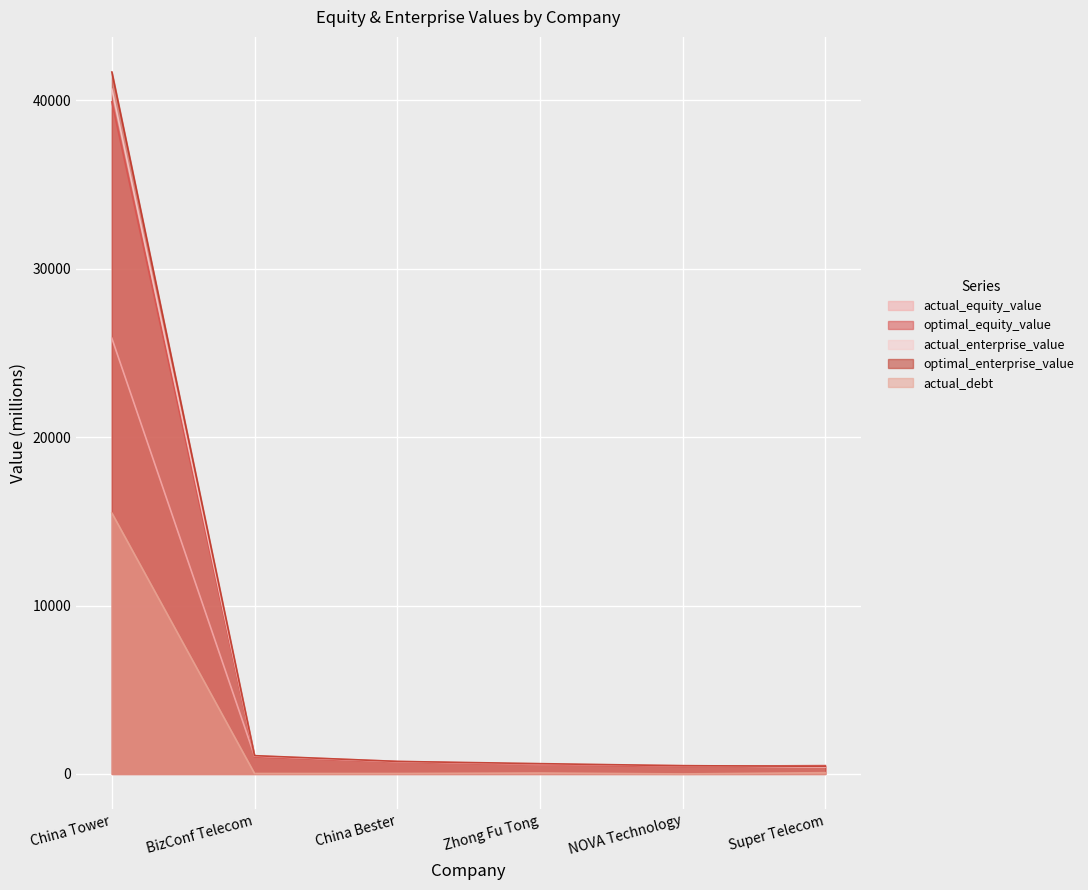

What is the maximum value for optimal_enterprise_value?

41688.6